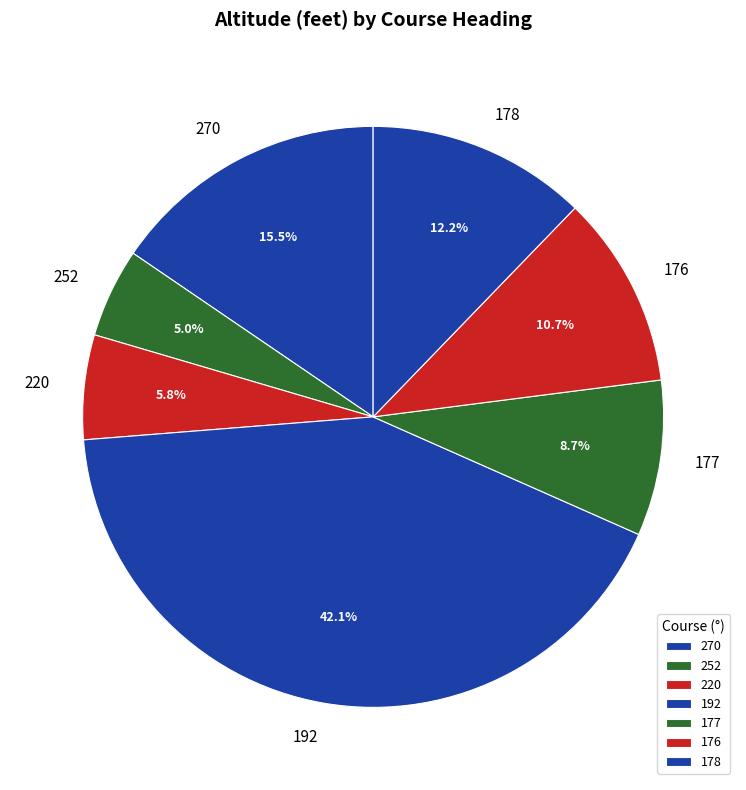

What is the ratio of the value at 177 to the value at 178?

0.7